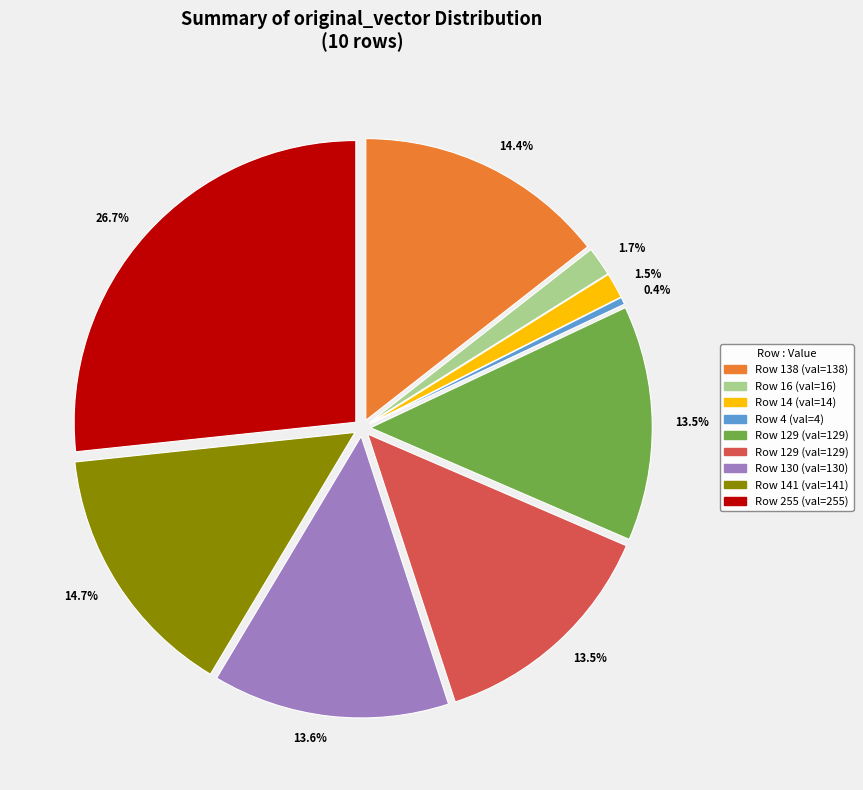

Does any single category account for the majority?

No